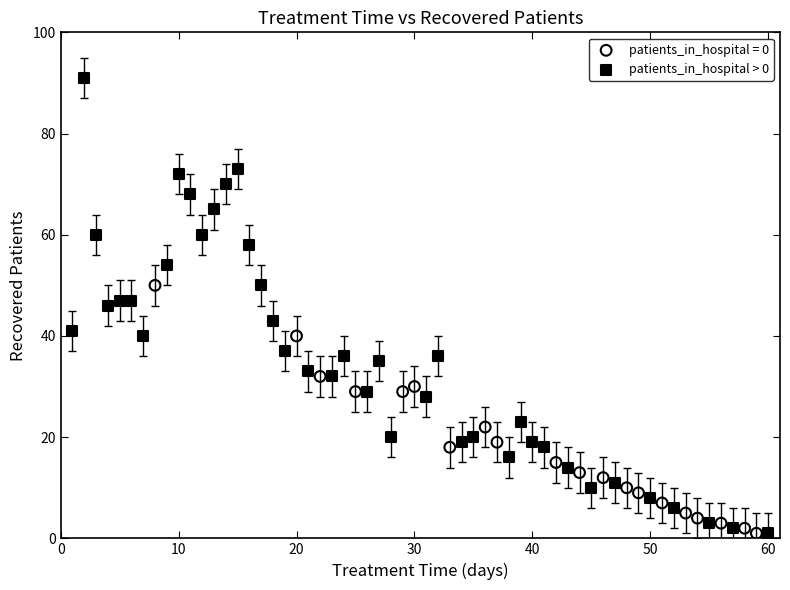

Which series has the widest spread of Y values?

patients_in_hospital > 0